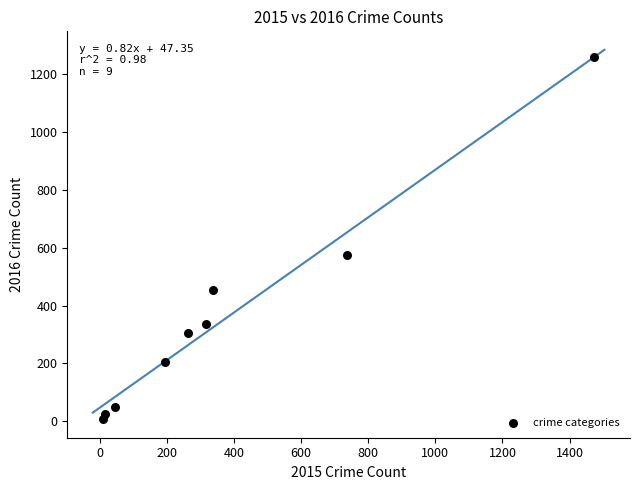

What is the range of Y values (max minus min)?

1252